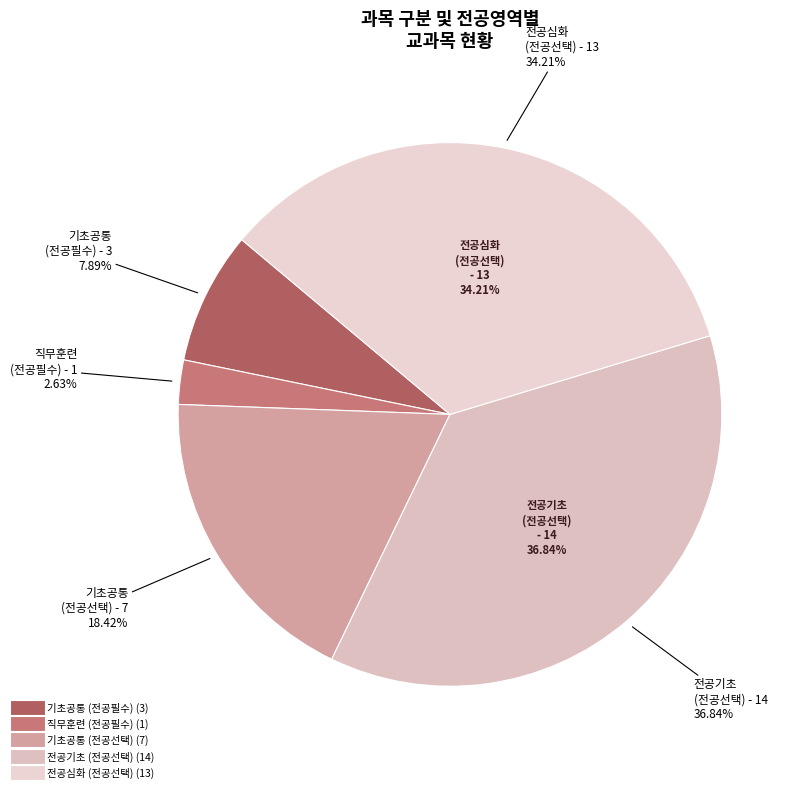

Rank the categories by value from highest to lowest.

전공선택, 전공필수